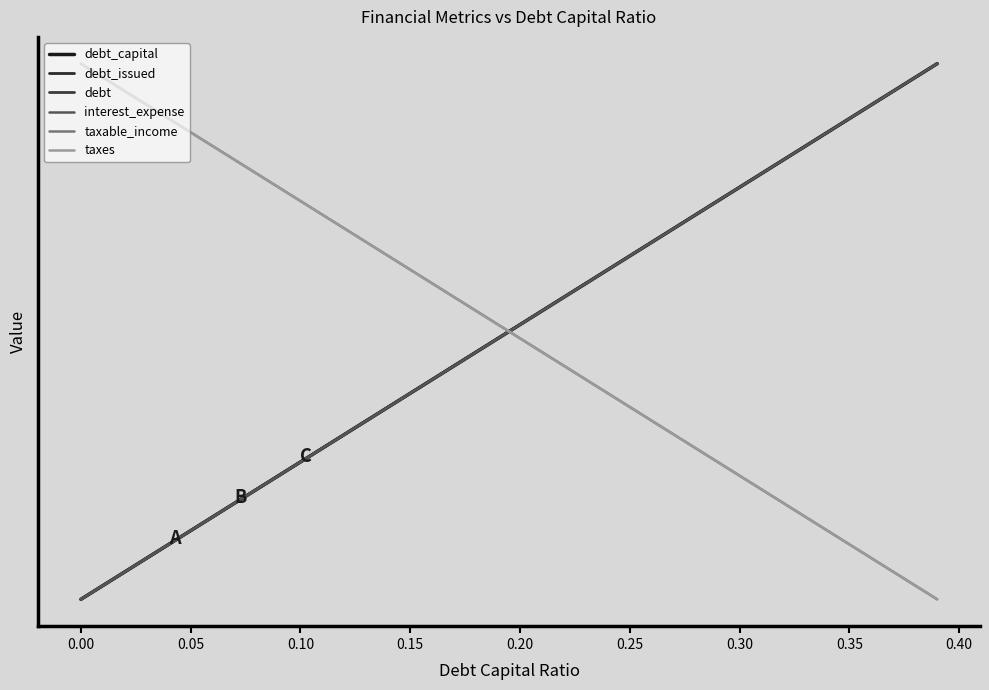

Which series has the largest range (max minus min)?

debt_capital